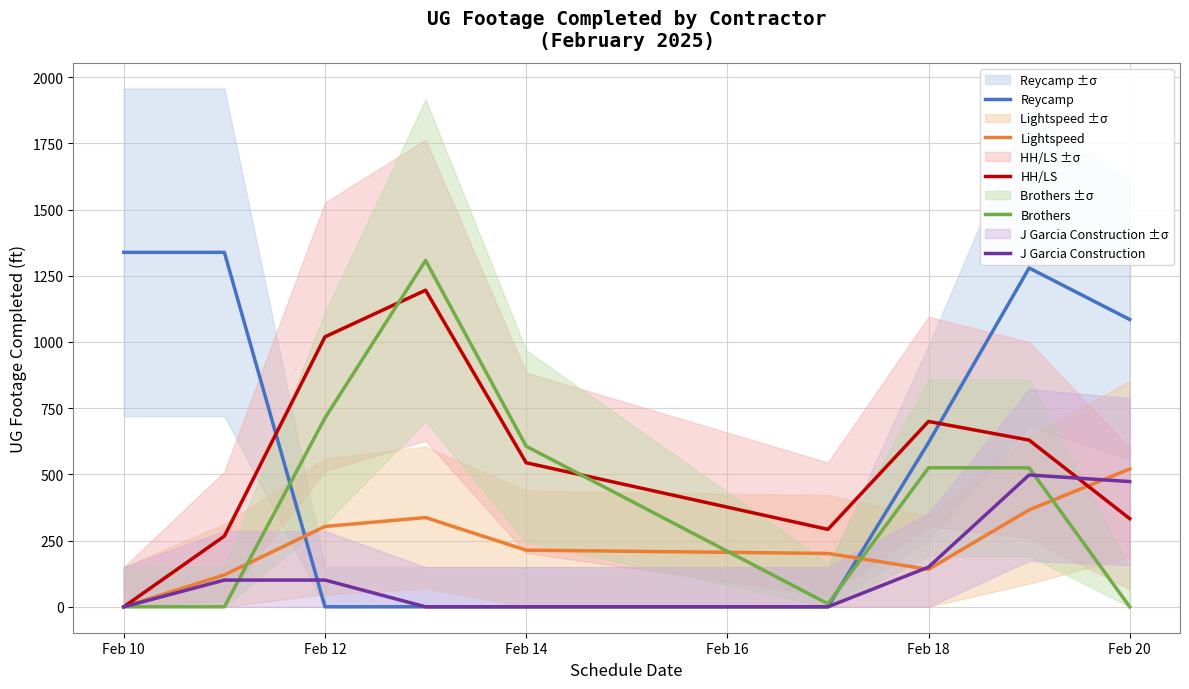

Count the number of categories in the chart.

9